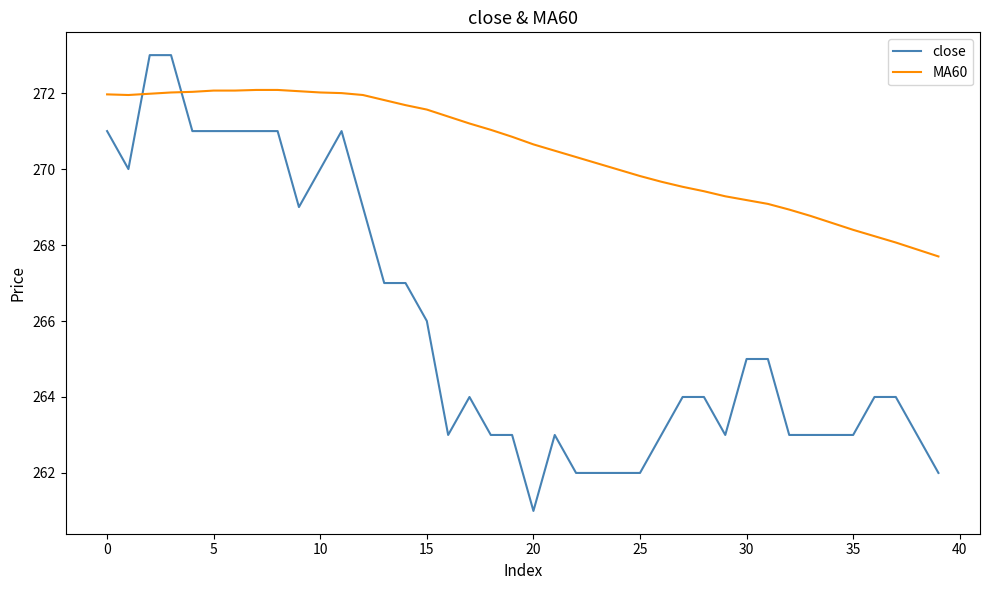

Which series ends up on top after the final intersection of close and MA60?

MA60